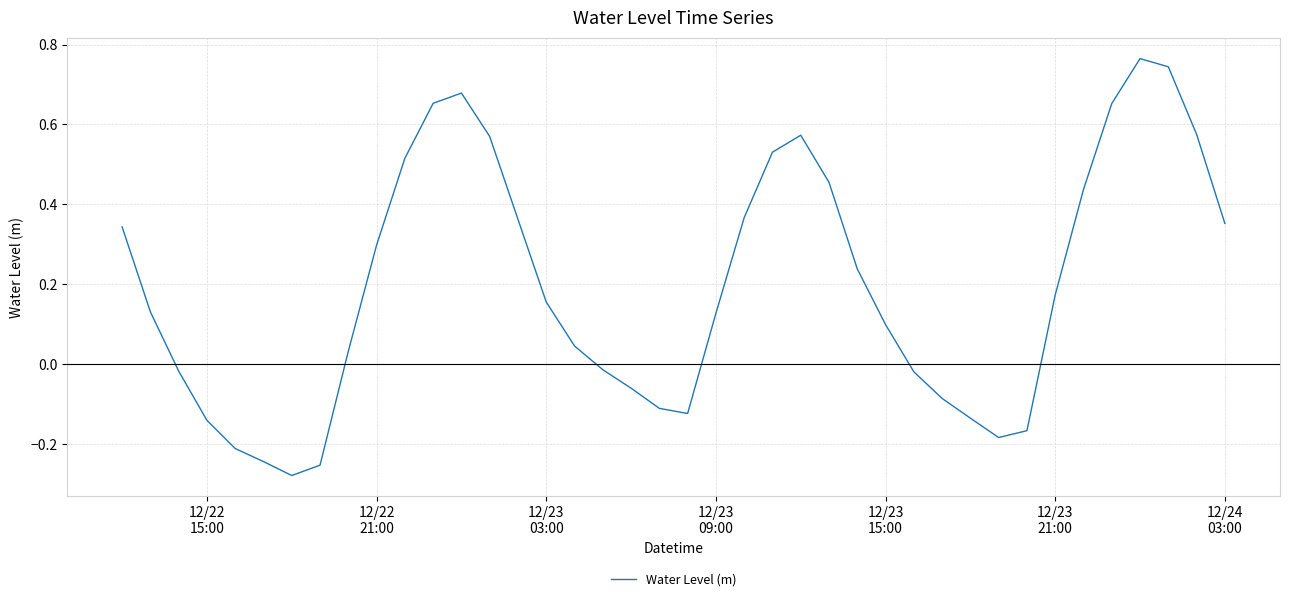

What is the difference between the maximum and minimum values?

1.0